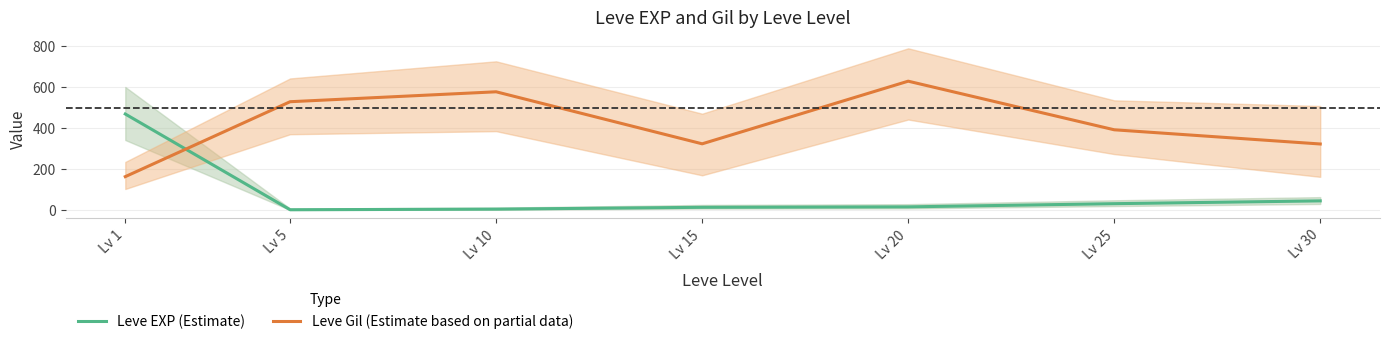

At how many categories does at least one series exceed 310?

7